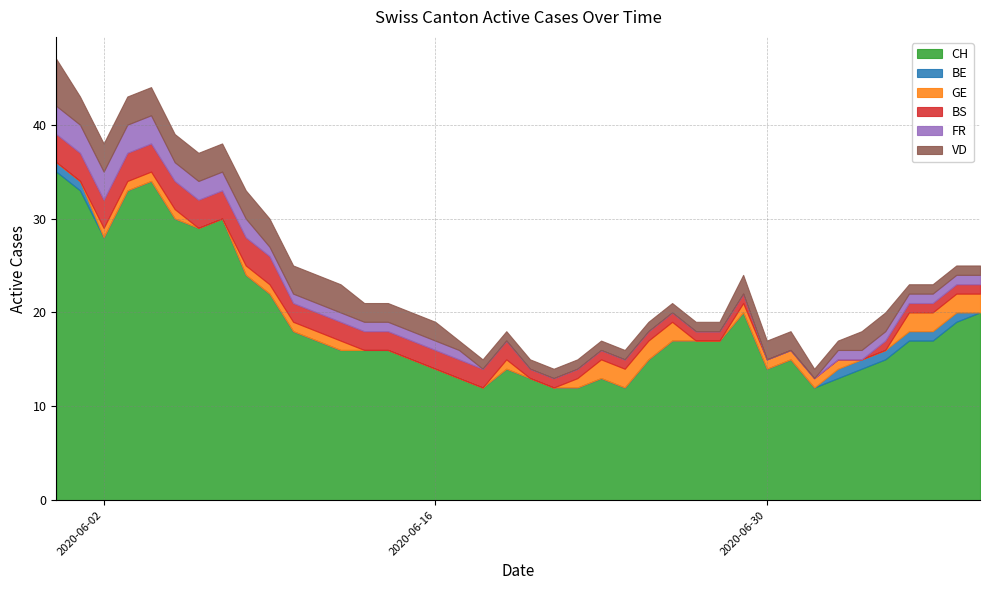

How many categories are shown in the chart?

40